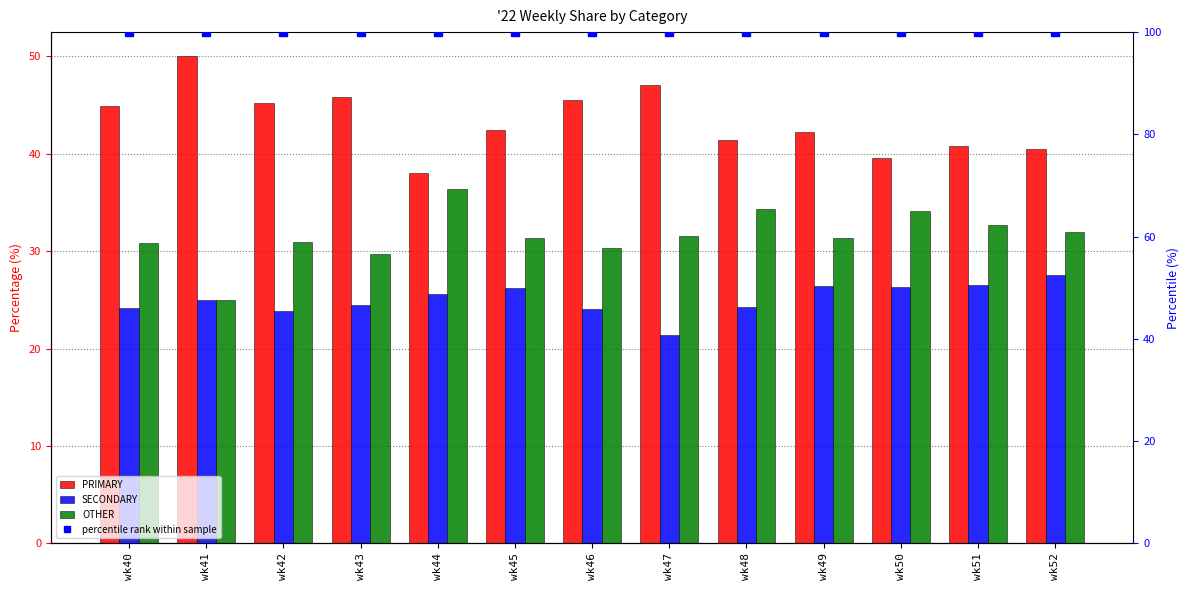

True or false: PRIMARY has a value of 45.8 at wk43.

True